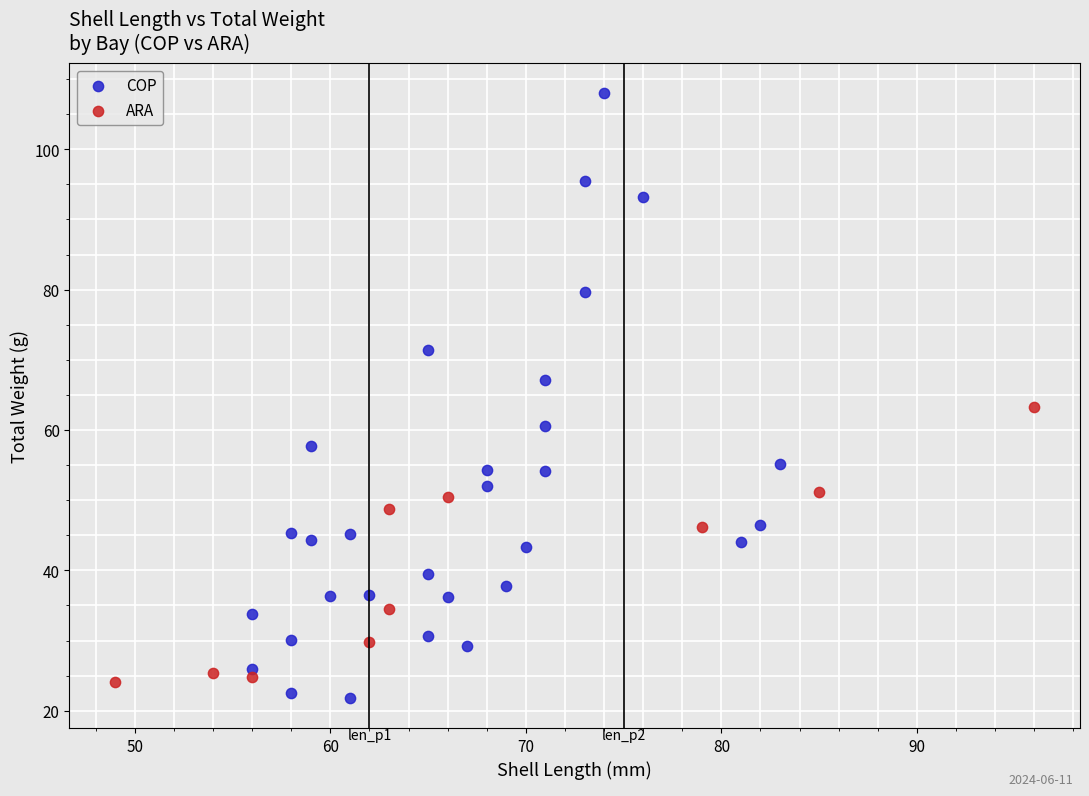

What are all the series names shown in the legend?

COP, ARA